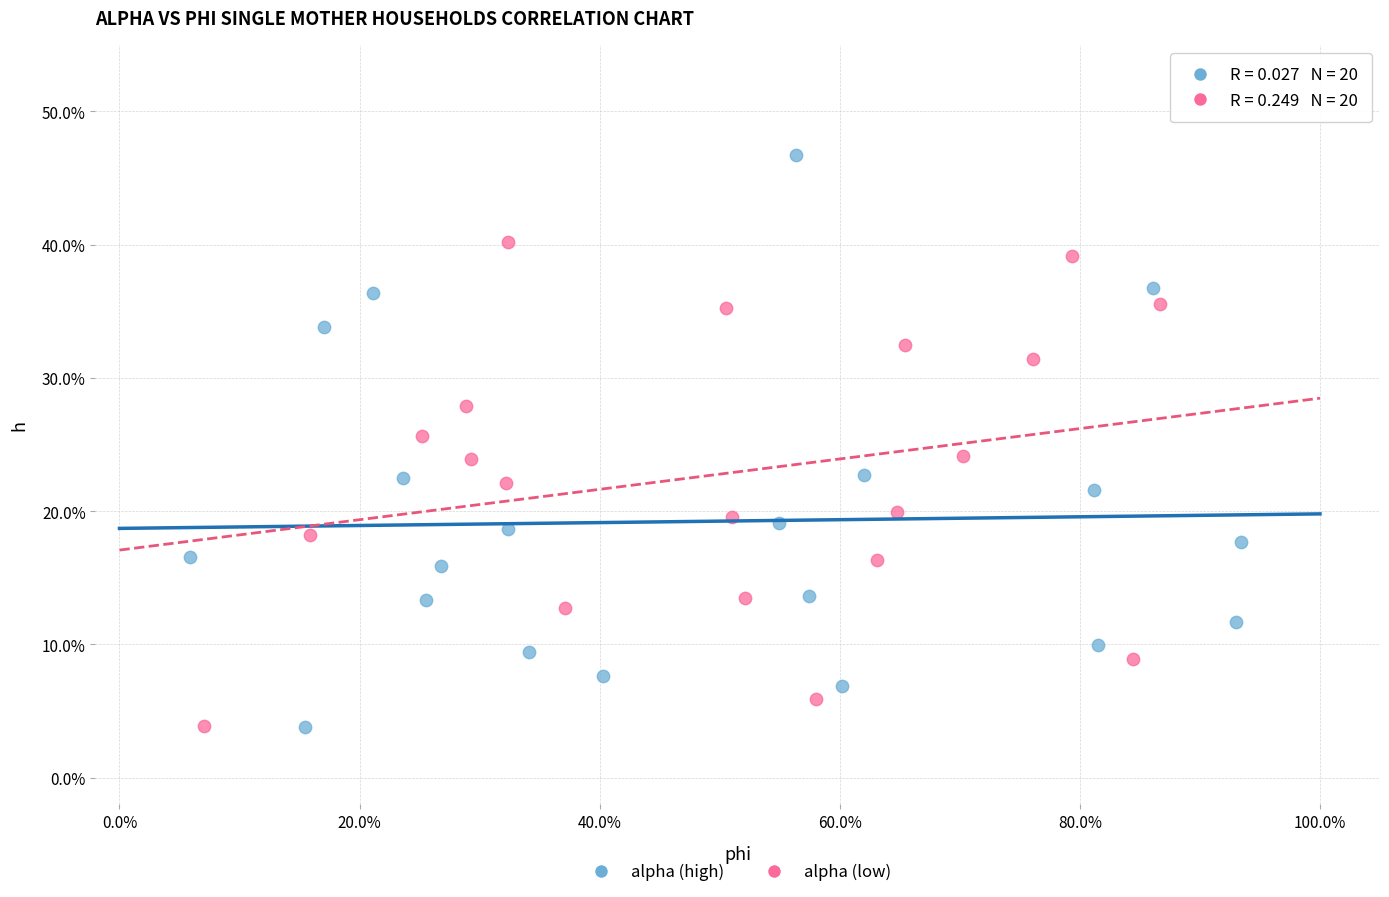

What are all the series names shown in the legend?

alpha (high), alpha (low)